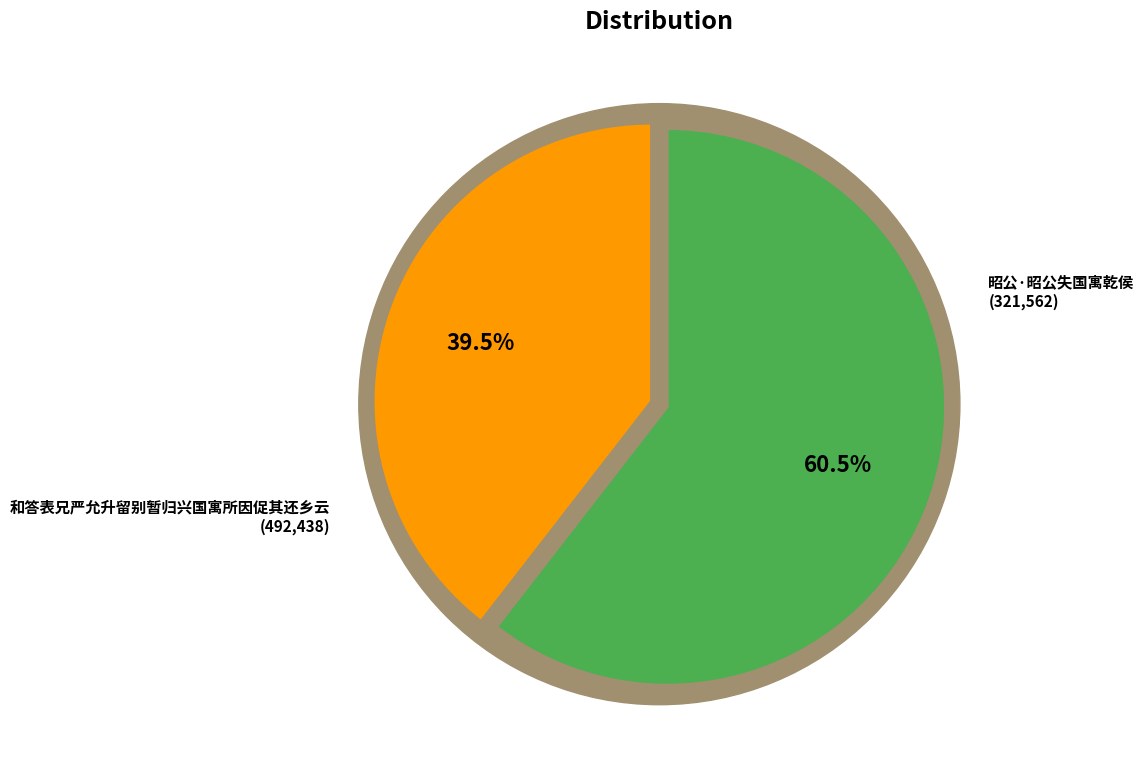

Which category accounts for the majority?

和答表兄严允升留别暂归兴国寓所因促其还乡云